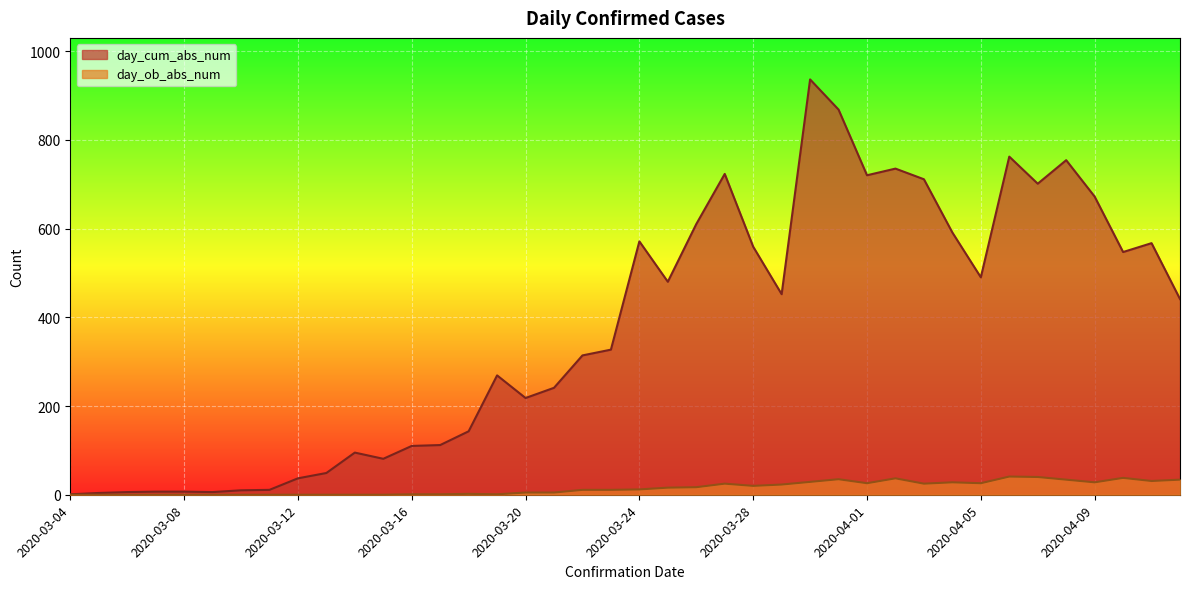

How many lines are shown in the chart?

2